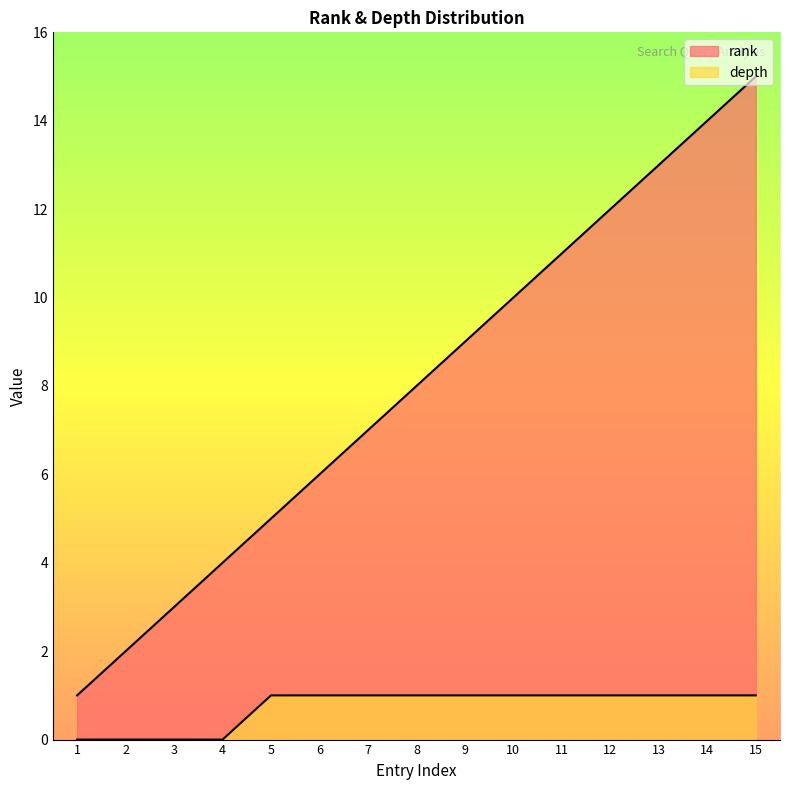

What is the spread (max minus min) of values at 12?

11